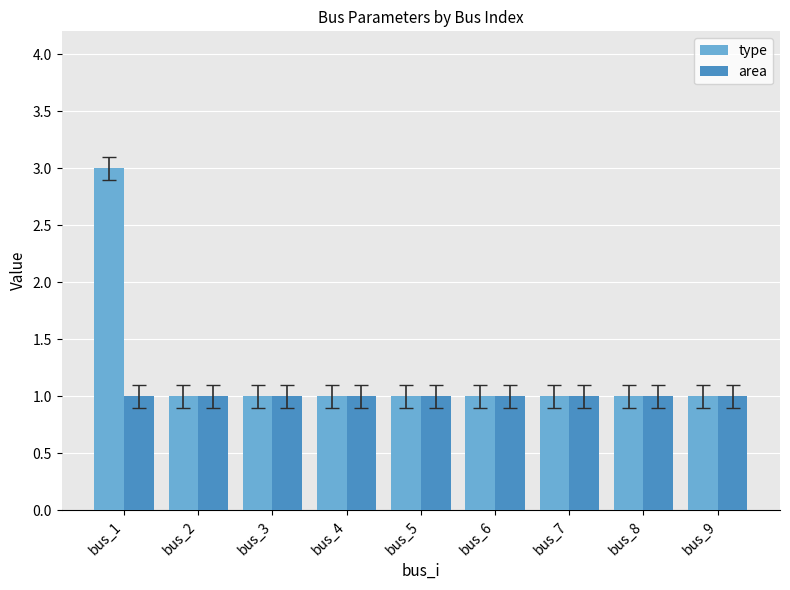

How many distinct data groups are displayed?

2